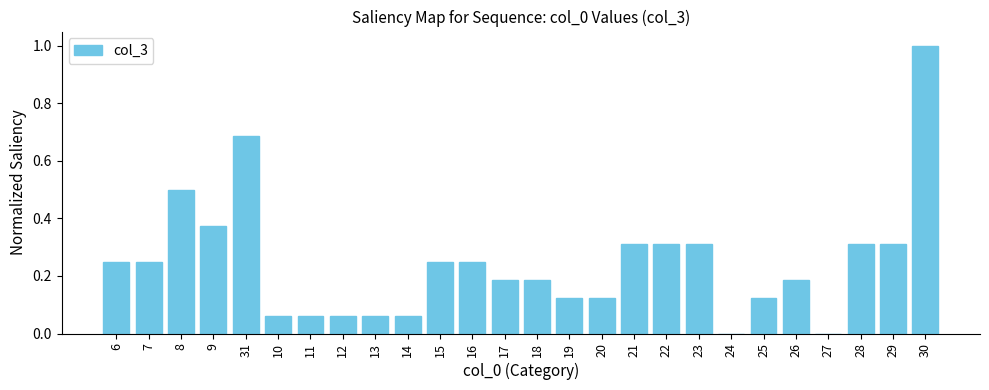

The value at 11 is 0.0. True or false?

False